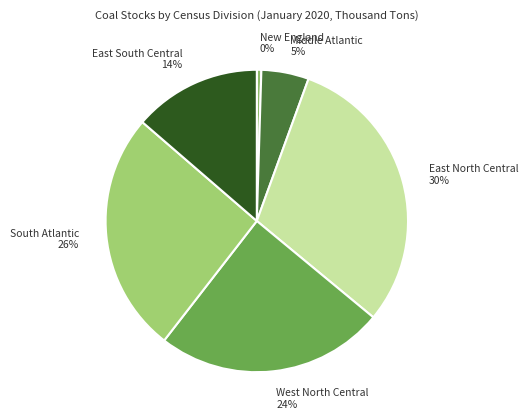

Which category has the biggest portion of the pie?

East North Central